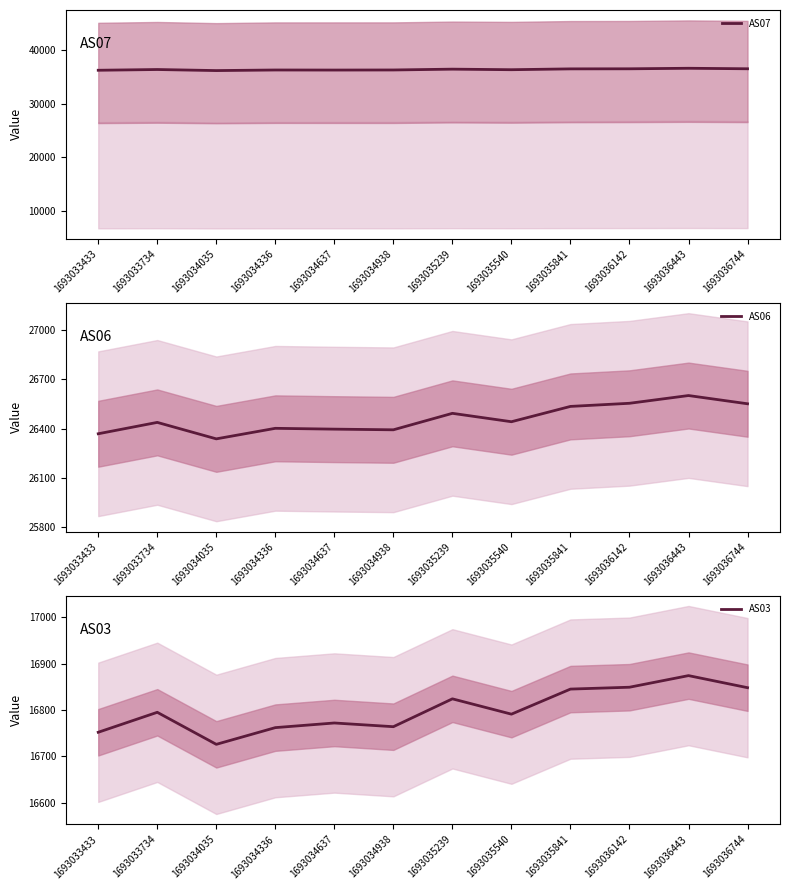

True or false: AS06 and AS07 intersect in this chart.

False